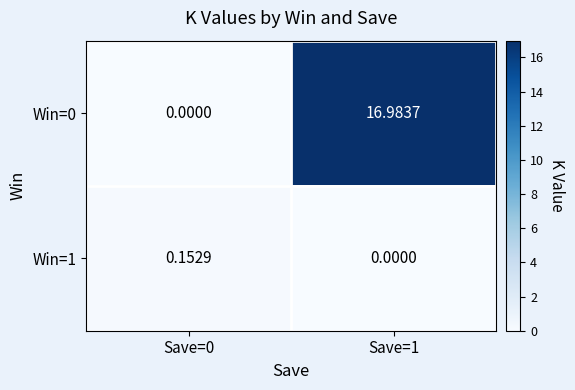

How many data points does each series have?

2